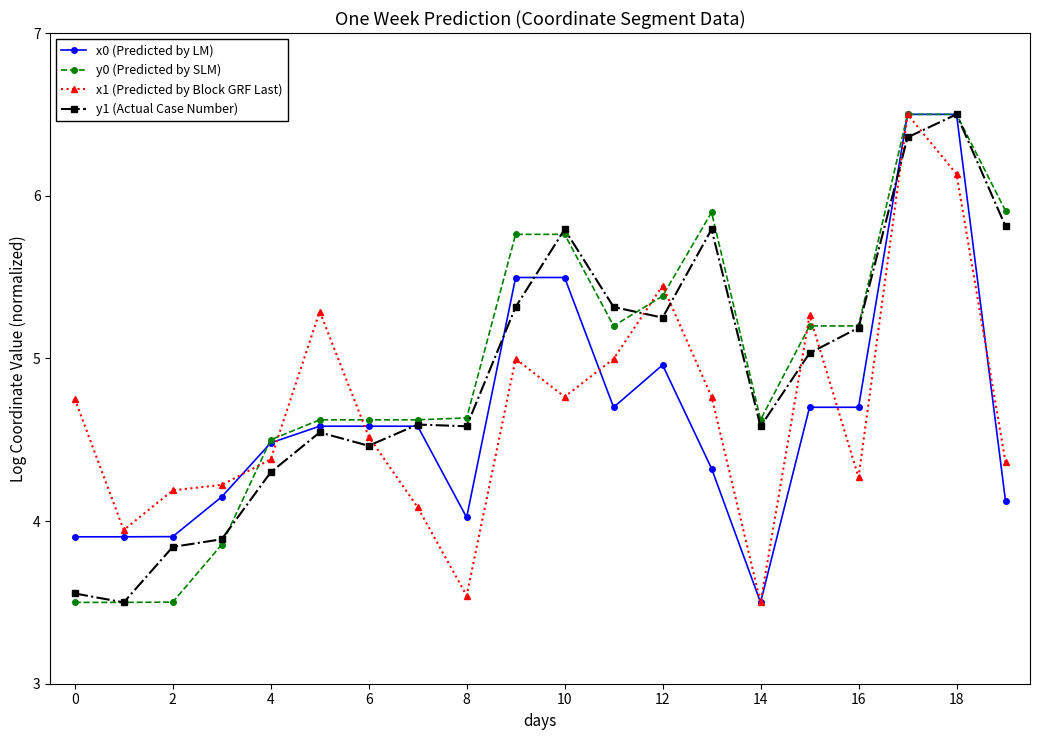

What is the value of the x1 (Predicted by Block GRF Last) point at the 3rd from the left?

4.2